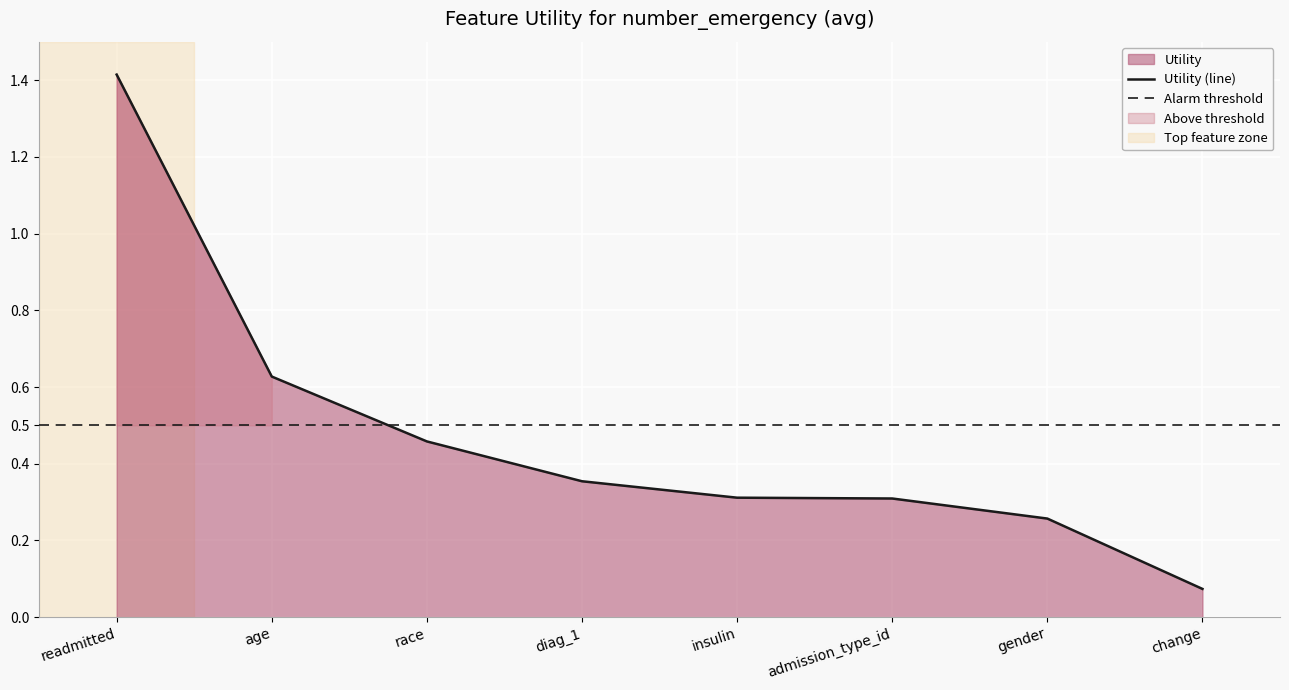

What is the approximate value at insulin?

0.3